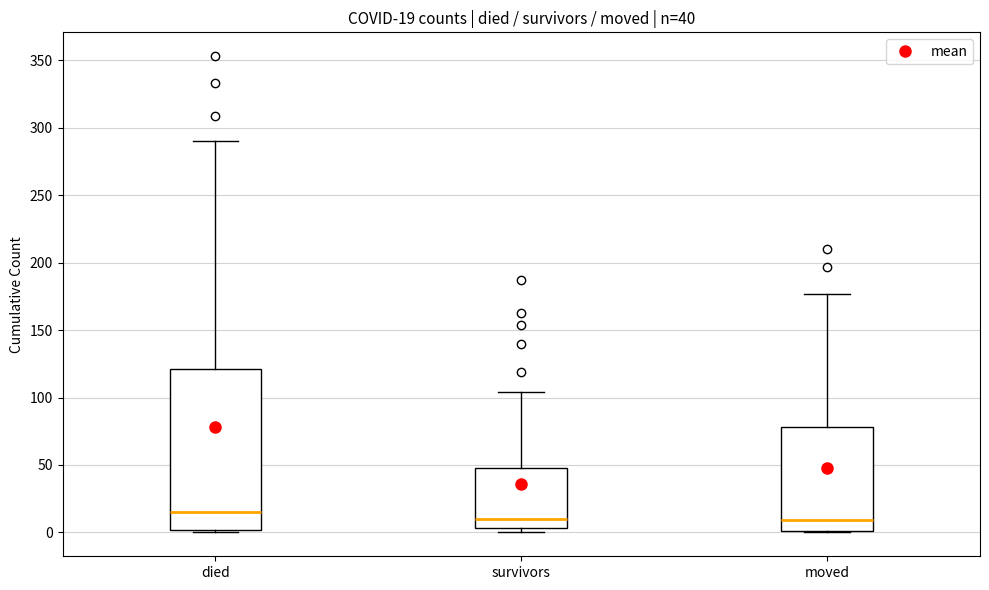

Comparing the boxes themselves (not the whiskers), which one is the tallest?

died